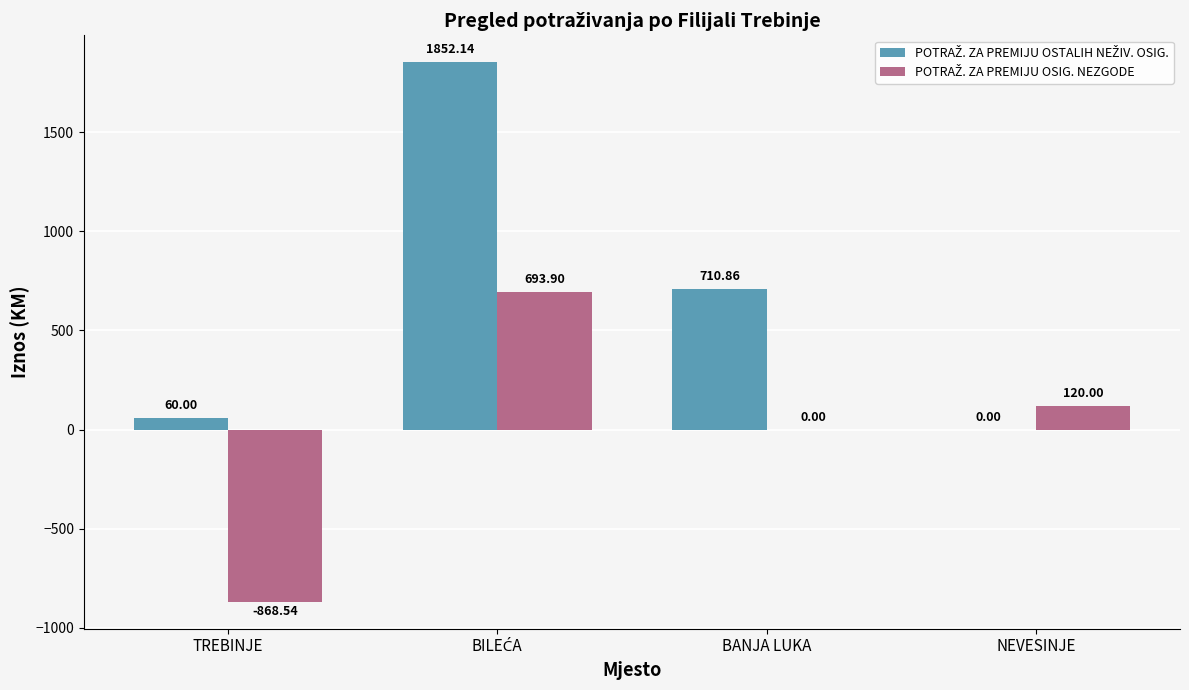

What is the total value across all series at NEVESINJE?

120.0